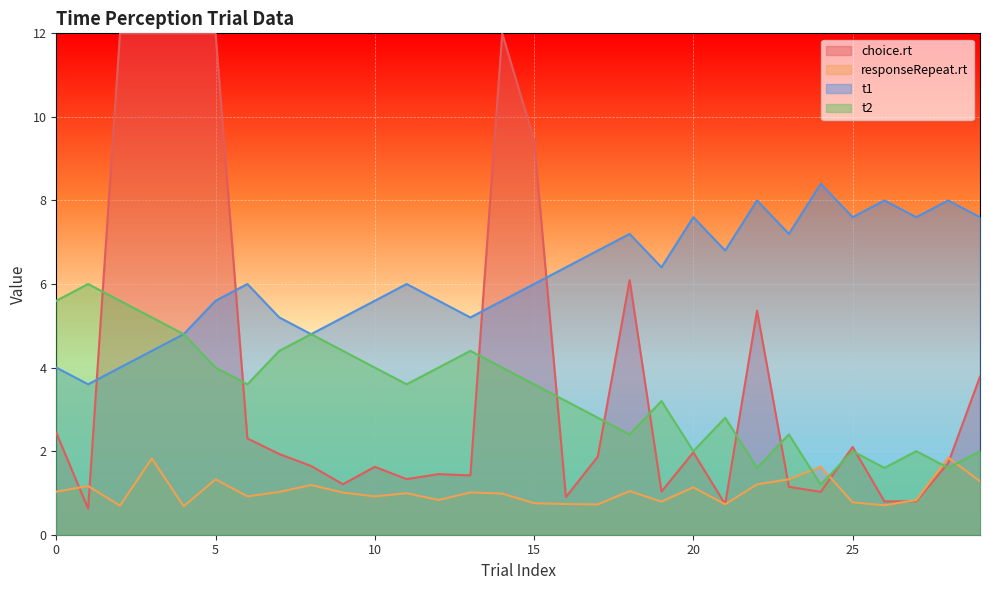

Where is t2 nearest to the value 3?

16